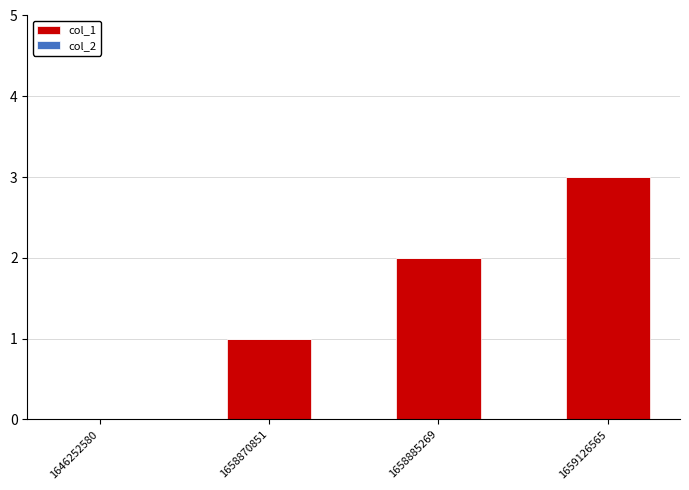

What is the change in value from 1646252580 to 1659126565?

+3